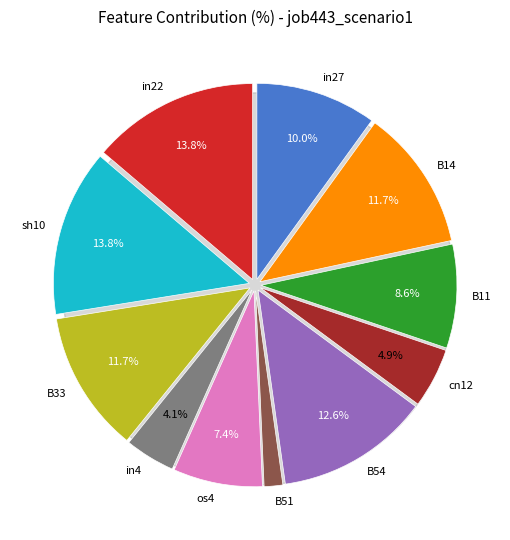

What percentage is the in4 slice, to the nearest percent?

4%